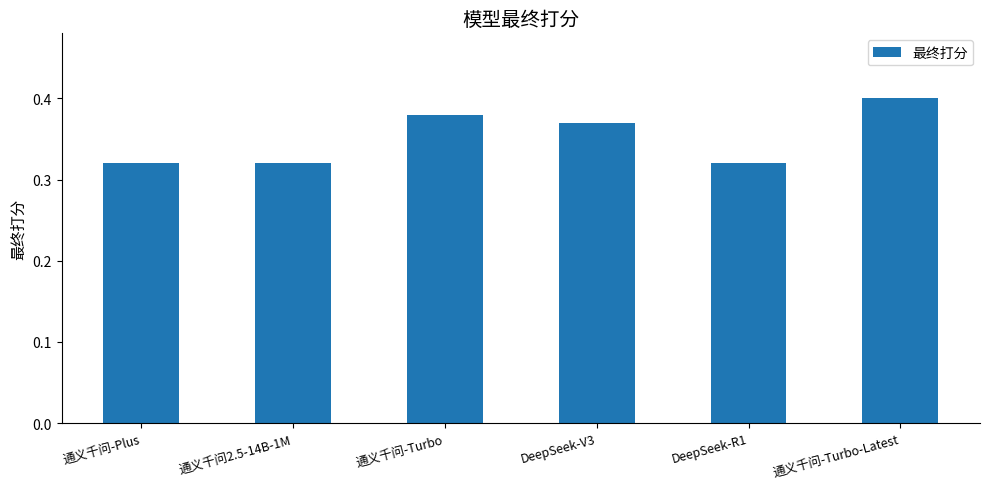

At which category does the chart reach its peak across all series?

通义千问-Turbo-Latest